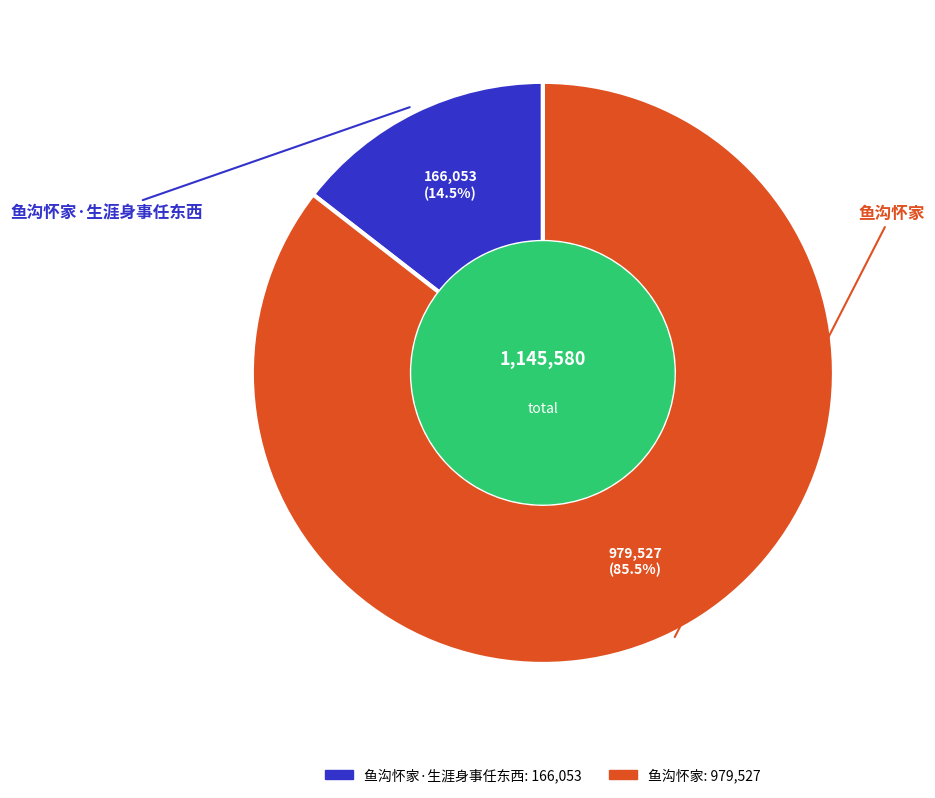

Is there any slice that represents more than half of the pie?

Yes